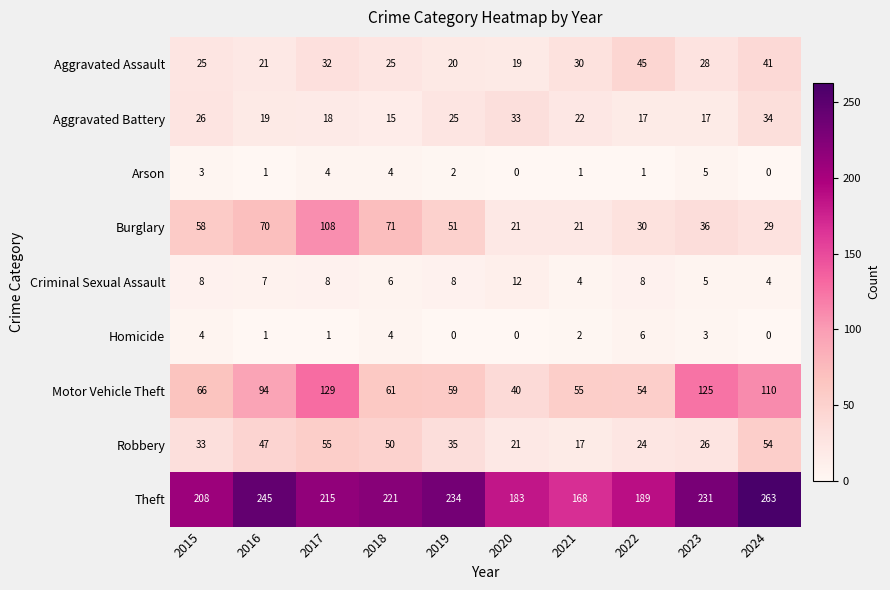

What is the difference between the highest and lowest values at 2017?

214